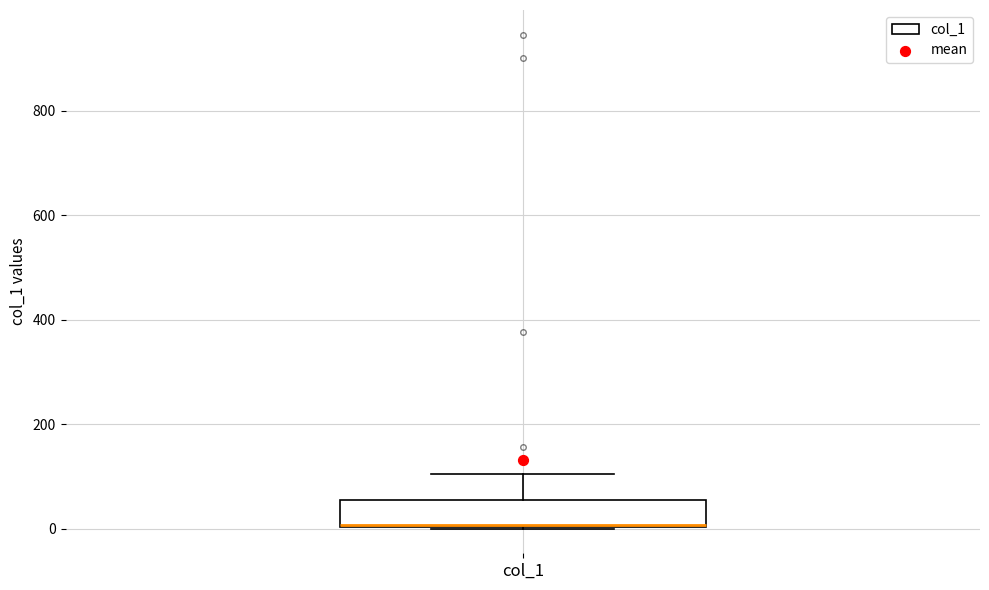

Read this box plot against the y-axis: the position of the median line, the range covered by the box, and the ends of both whiskers. The values are not printed on the chart, so give them approximately, as read against the axis.

median 0 (drawn on the box's lower edge), box 0 to 60, whiskers 0 to 100